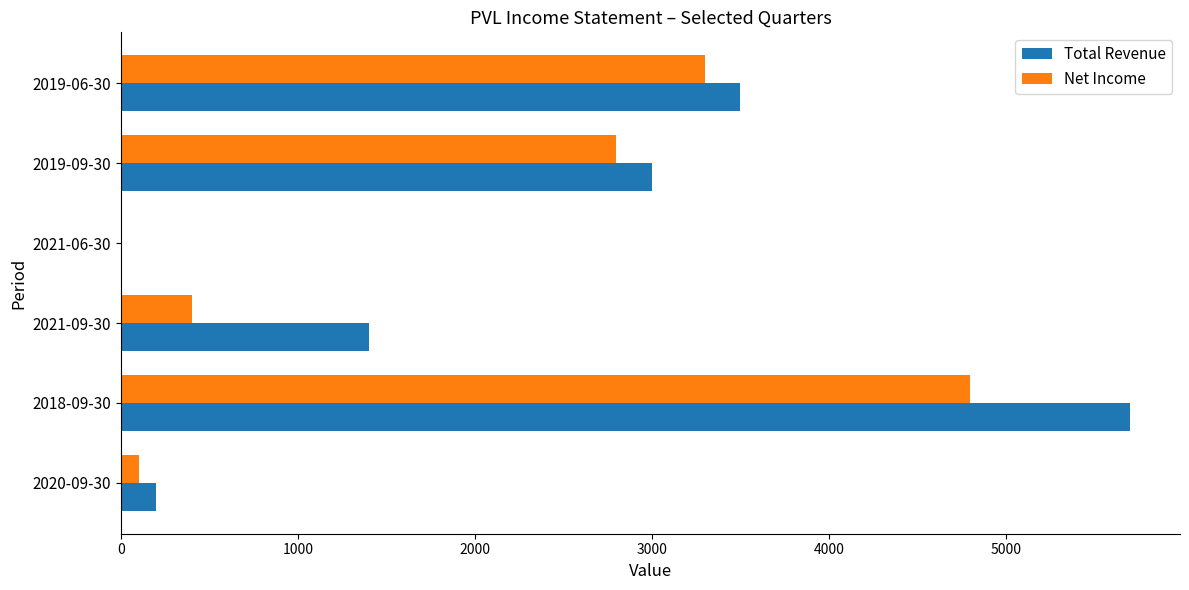

Is the value of Net Income at 2020-09-30 greater than the value of Total Revenue at 2019-09-30?

No